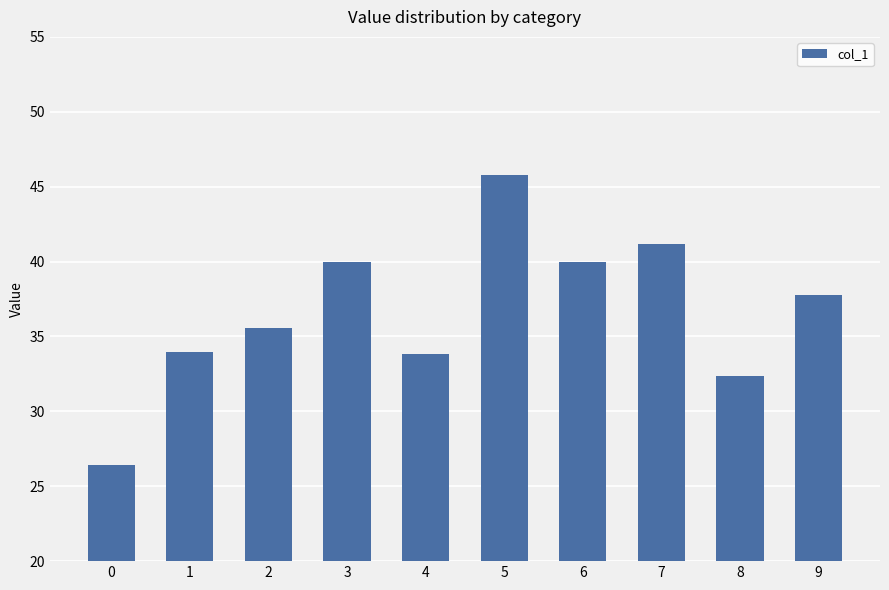

Reading left to right, transcribe all the data shown in this chart.

26.4	34.0	35.5	40.0	33.8	45.8	40.0	41.2	32.3	37.8